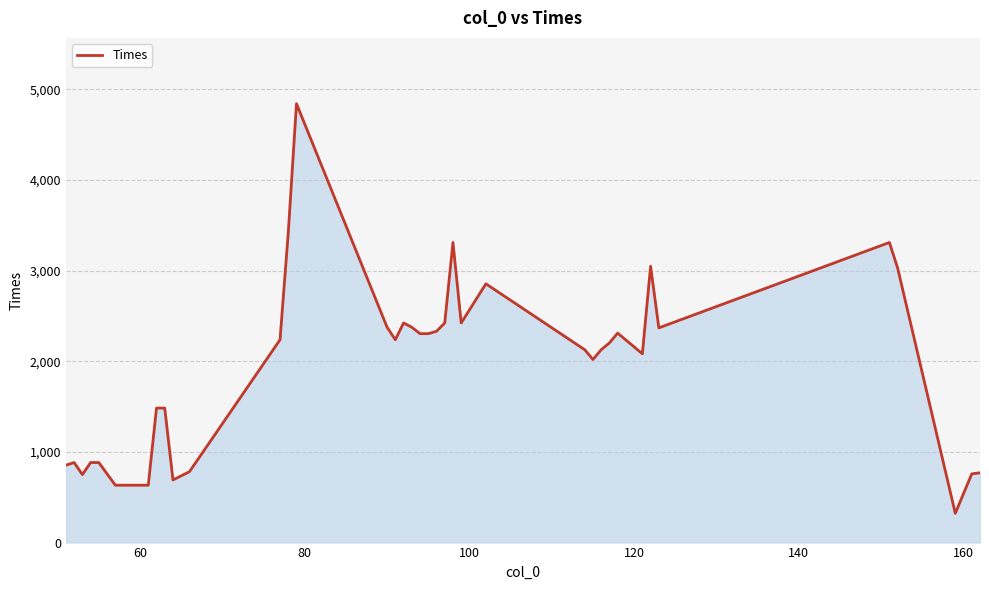

What is the minimum value shown in the chart?

323